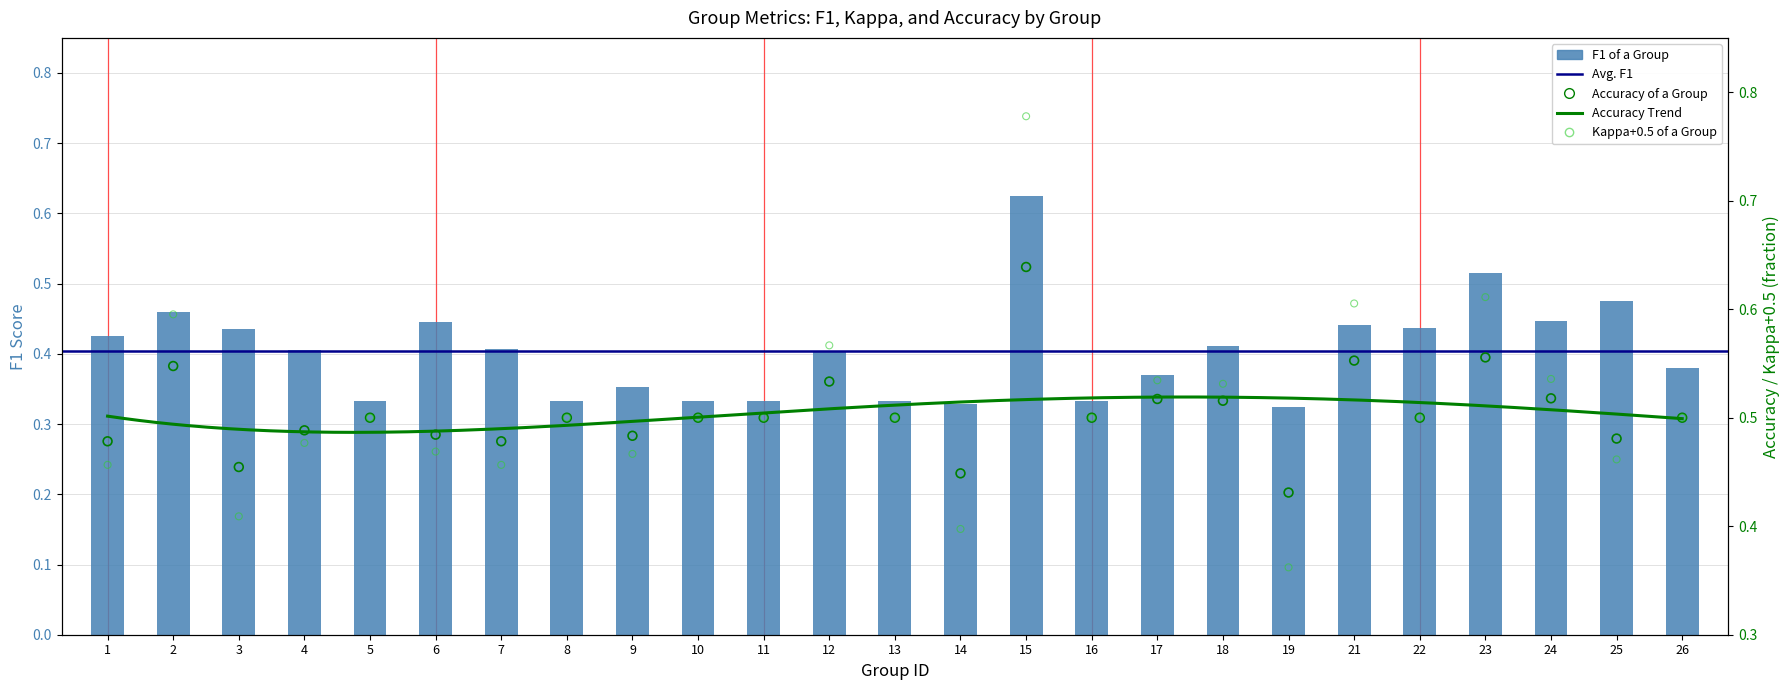

At which category is the sum across all series the highest?

15